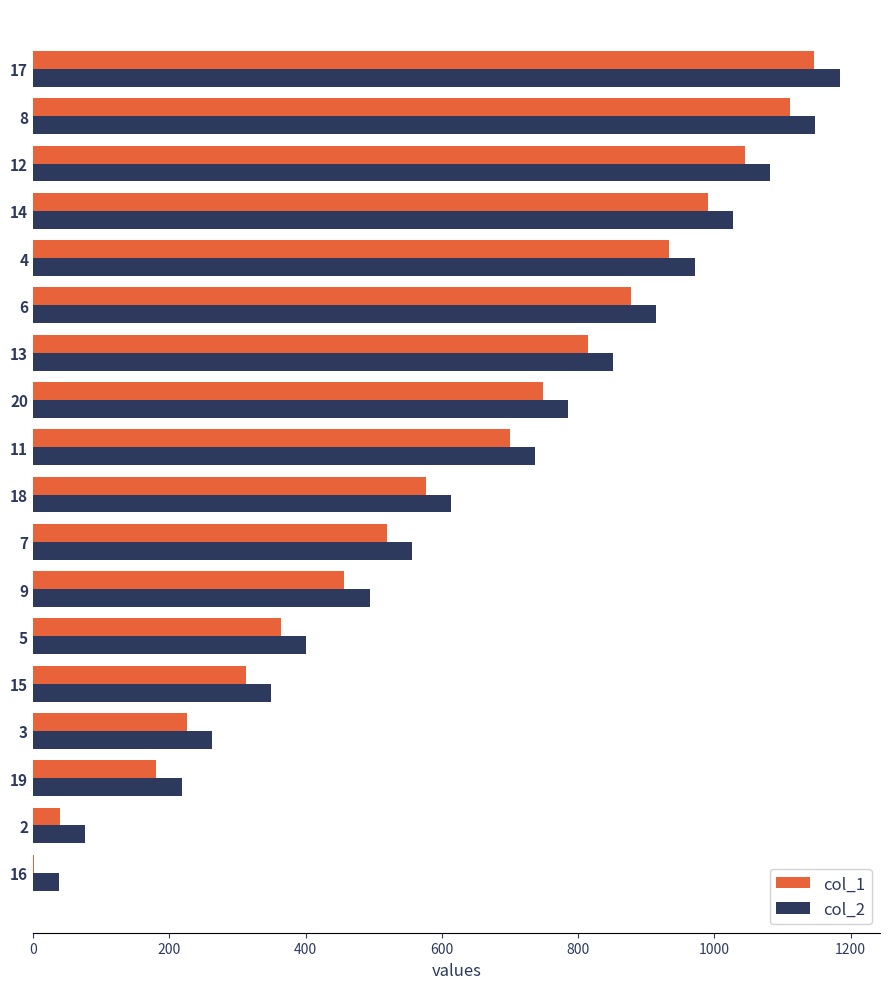

What is the maximum value shown in the chart?

1184